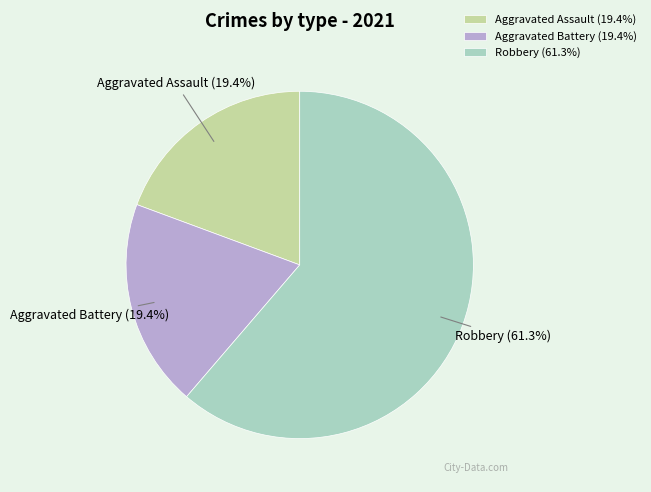

To the nearest percent, what percentage of the pie is Aggravated Assault?

19%